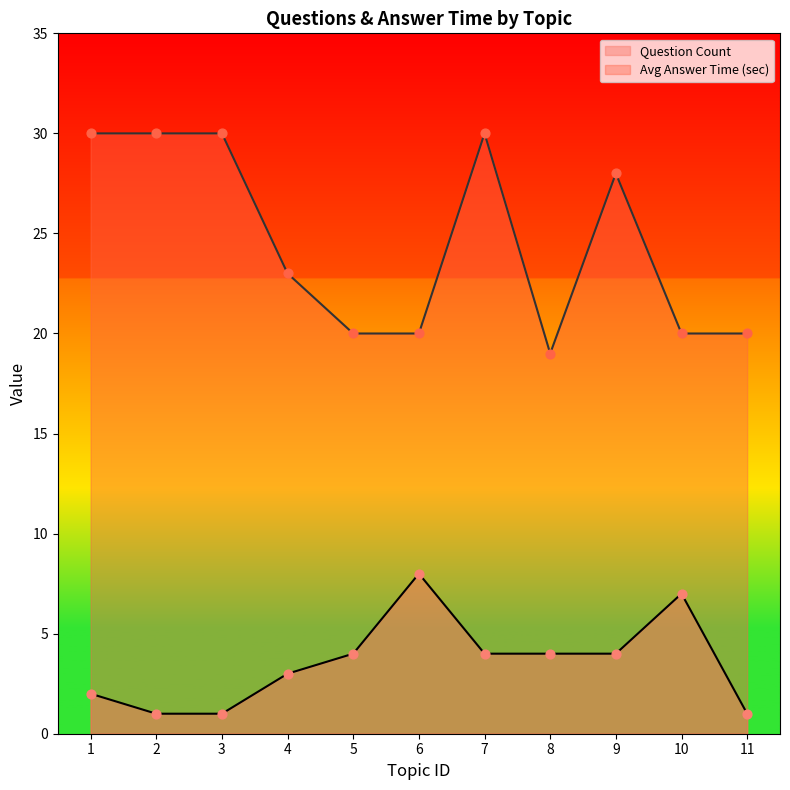

Between 4 and 11, which series saw the biggest shift?

Avg Answer Time (sec)